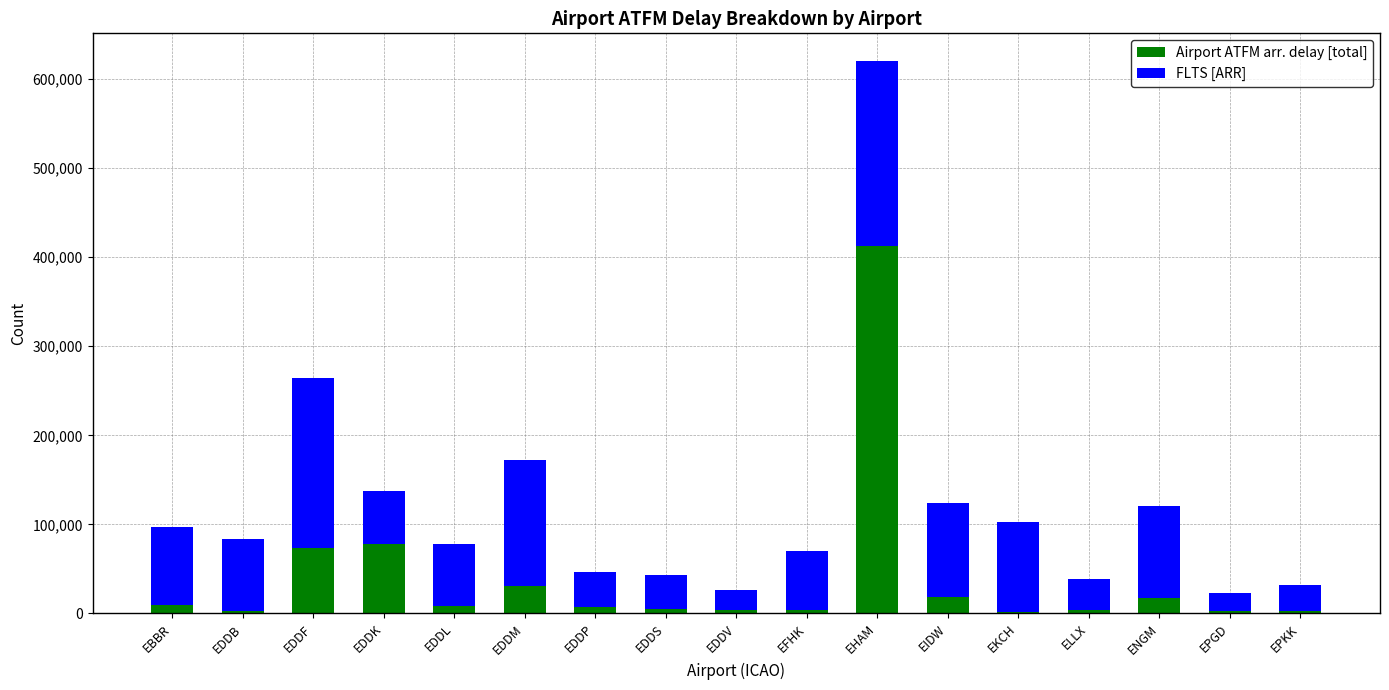

At which category is the sum across all series the highest?

EHAM